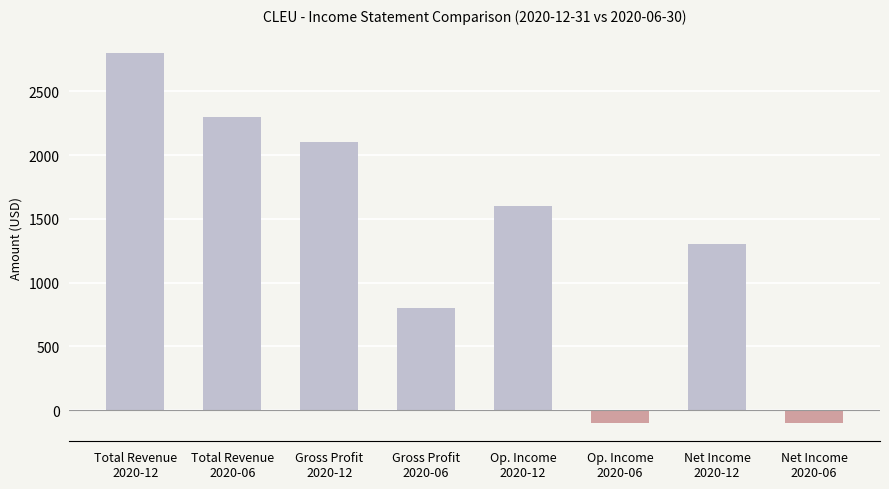

What is the value of the 8th bar from the left?

-100